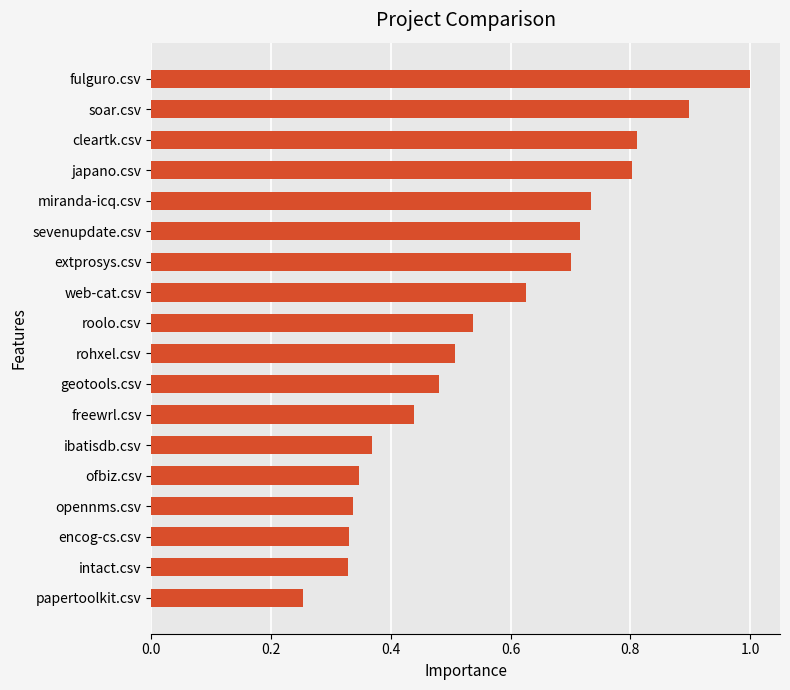

What is the change in value from miranda-icq.csv to intact.csv?

-0.4